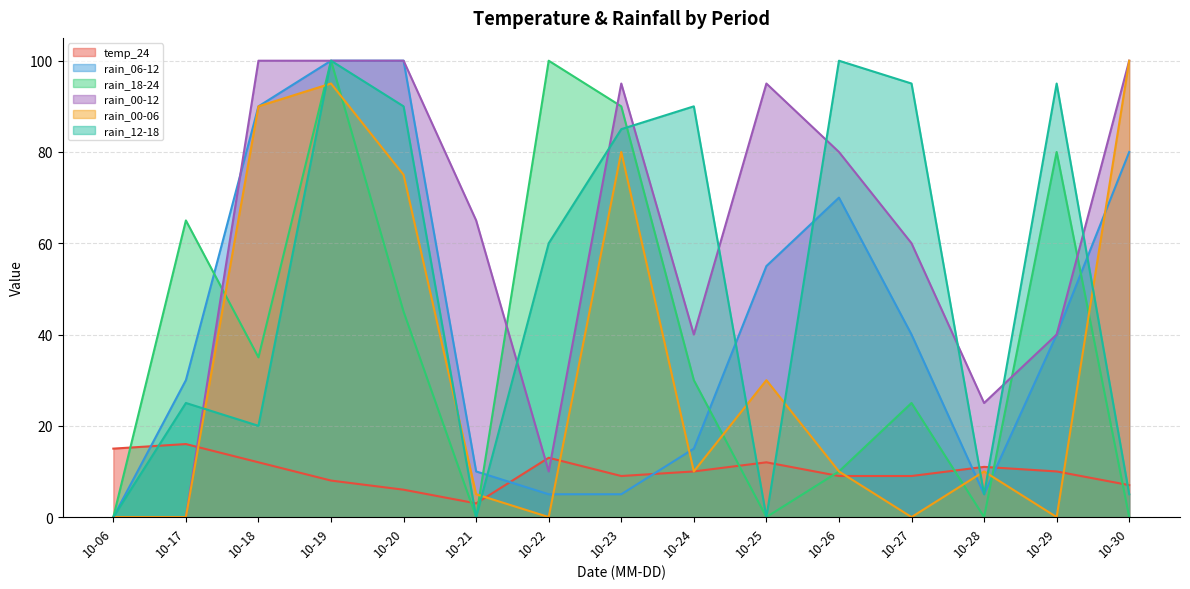

Reading right to left, extract all data points from this chart.

temp_24: 10-30=7	10-29=10	10-28=11	10-27=9	10-26=9	10-25=12	10-24=10	10-23=9	10-22=13	10-21=3	10-20=6	10-19=8	10-18=12	10-17=16	10-06=15
rain_06-12: 10-30=80	10-29=40	10-28=5	10-27=40	10-26=70	10-25=55	10-24=15	10-23=5	10-22=5	10-21=10	10-20=100	10-19=100	10-18=90	10-17=30	10-06=0
rain_18-24: 10-30=0	10-29=80	10-28=0	10-27=25	10-26=10	10-25=0	10-24=30	10-23=90	10-22=100	10-21=0	10-20=45	10-19=100	10-18=35	10-17=65	10-06=0
rain_00-12: 10-30=100	10-29=40	10-28=25	10-27=60	10-26=80	10-25=95	10-24=40	10-23=95	10-22=10	10-21=65	10-20=100	10-19=100	10-18=100	10-17=0	10-06=0
rain_00-06: 10-30=100	10-29=0	10-28=10	10-27=0	10-26=10	10-25=30	10-24=10	10-23=80	10-22=0	10-21=5	10-20=75	10-19=95	10-18=90	10-17=0	10-06=0
rain_12-18: 10-30=5	10-29=95	10-28=5	10-27=95	10-26=100	10-25=0	10-24=90	10-23=85	10-22=60	10-21=0	10-20=90	10-19=100	10-18=20	10-17=25	10-06=0